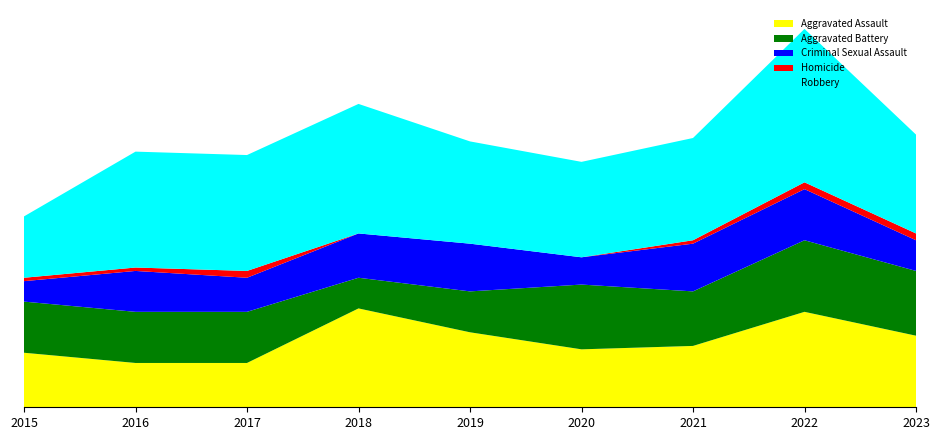

Reading left to right, list all the values displayed in this chart.

Aggravated Assault: 16	13	13	29	22	17	18	28	21
Aggravated Battery: 15	15	15	9	12	19	16	21	19
Criminal Sexual Assault: 6	12	10	13	14	8	14	15	9
Homicide: 1	1	2	0	0	0	1	2	2
Robbery: 18	34	34	38	30	28	30	45	29